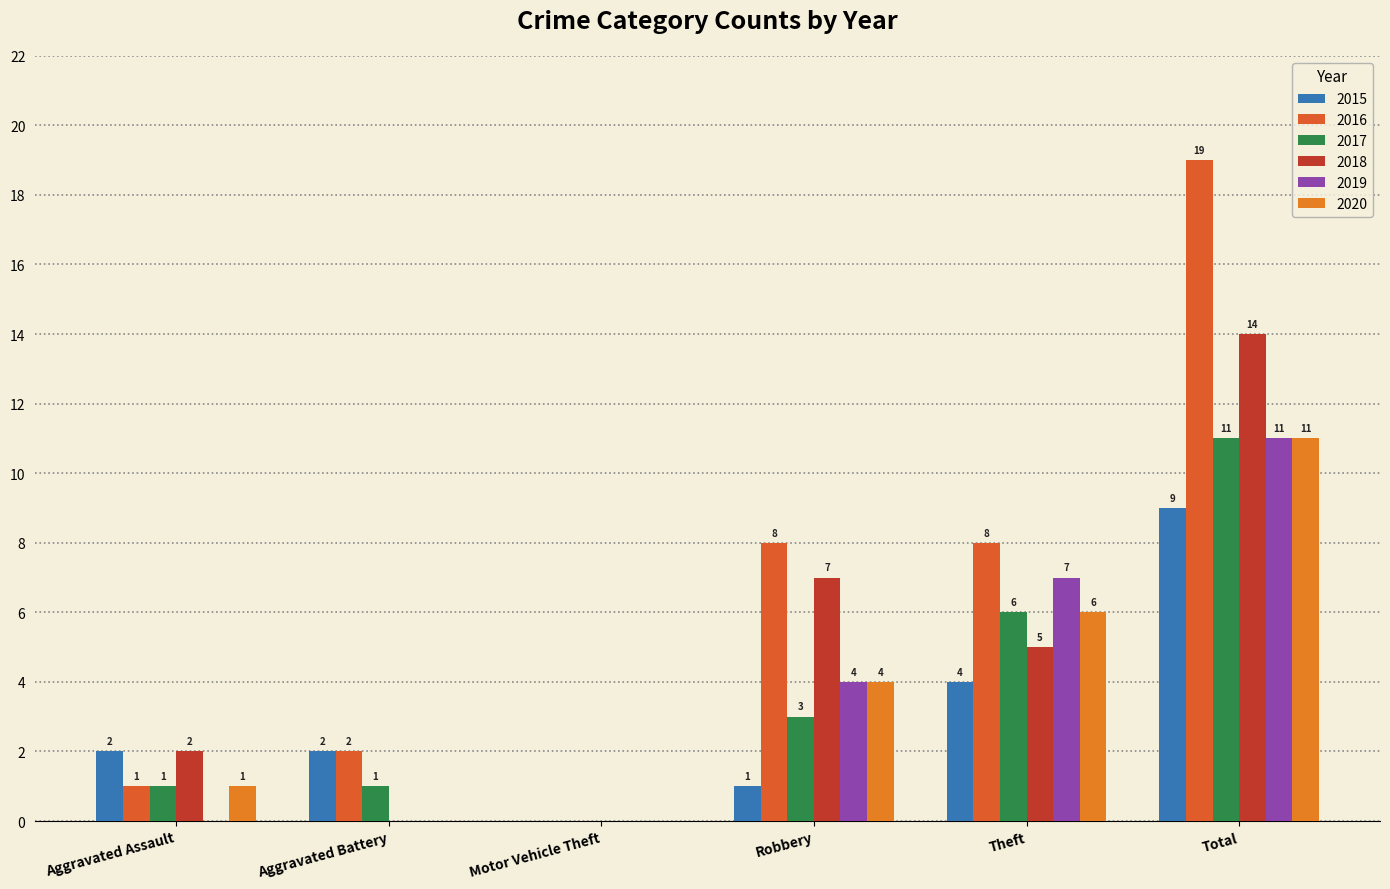

How many positive values does the 2017 series have?

5